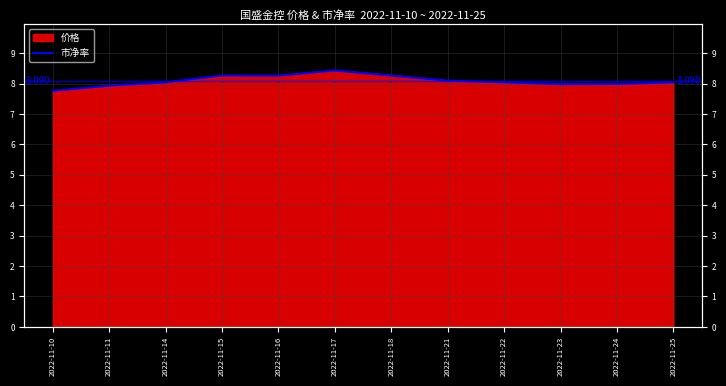

What is the difference between the values at 2022-11-14 and 2022-11-15?

0.2